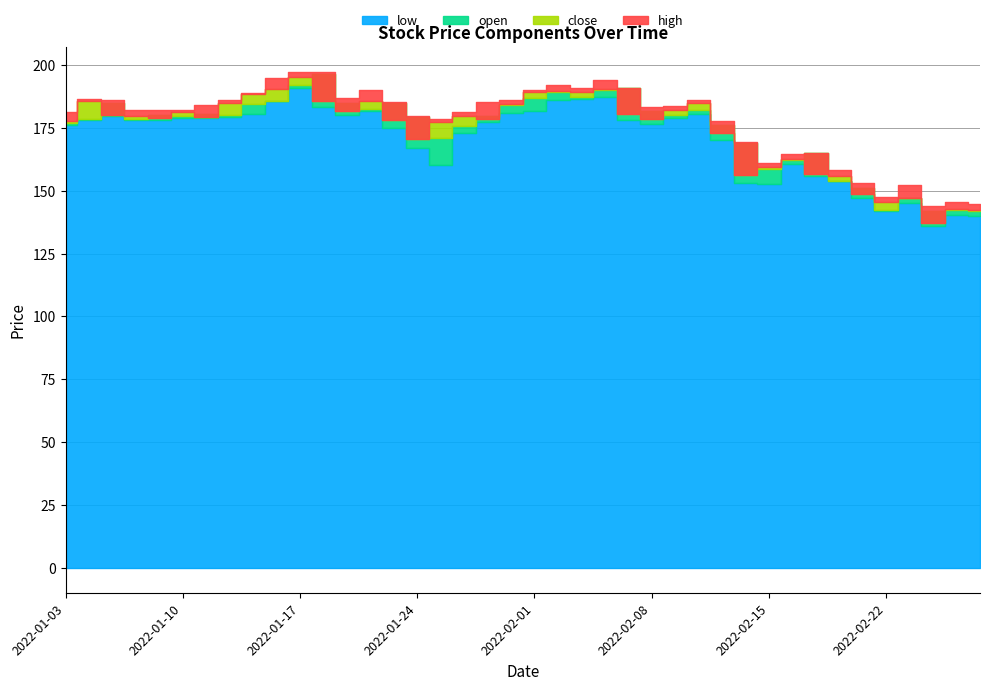

Reading left to right, what are all the values shown in this chart?

low: 2022-01-03=176.0	2022-01-04=178.0	2022-01-05=179.5	2022-01-06=178.2	2022-01-07=178.1	2022-01-10=178.7	2022-01-11=178.8	2022-01-12=179.2	2022-01-13=180.4	2022-01-14=185.5	2022-01-17=191.0	2022-01-18=183.2	2022-01-19=180.2	2022-01-20=181.7	2022-01-21=174.8	2022-01-24=167.1	2022-01-25=160.2	2022-01-27=173.0	2022-01-28=177.1	2022-01-31=180.8	2022-02-01=181.7	2022-02-02=186.0	2022-02-03=186.5	2022-02-04=187.3	2022-02-07=178.1	2022-02-08=176.6	2022-02-09=178.9	2022-02-10=180.3	2022-02-11=170.0	2022-02-14=153.0	2022-02-15=152.4	2022-02-16=160.8	2022-02-17=155.9	2022-02-18=153.7	2022-02-21=147.2	2022-02-22=142.0	2022-02-23=145.2	2022-02-24=136.1	2022-02-25=140.5	2022-02-28=140.1
open: 2022-01-03=177.0	2022-01-04=178.5	2022-01-05=185.0	2022-01-06=178.5	2022-01-07=180.0	2022-01-10=179.8	2022-01-11=180.6	2022-01-12=180.1	2022-01-13=184.6	2022-01-14=185.5	2022-01-17=191.9	2022-01-18=196.5	2022-01-19=185.0	2022-01-20=182.6	2022-01-21=184.8	2022-01-24=179.3	2022-01-25=170.8	2022-01-27=175.9	2022-01-28=179.6	2022-01-31=183.9	2022-02-01=187.0	2022-02-02=189.2	2022-02-03=187.2	2022-02-04=190.0	2022-02-07=191.0	2022-02-08=181.8	2022-02-09=179.9	2022-02-10=182.0	2022-02-11=176.0	2022-02-14=169.0	2022-02-15=158.7	2022-02-16=162.0	2022-02-17=164.9	2022-02-18=153.7	2022-02-21=151.1	2022-02-22=142.5	2022-02-23=147.0	2022-02-24=142.0	2022-02-25=142.5	2022-02-28=141.9
close: 2022-01-03=177.8	2022-01-04=185.4	2022-01-05=180.2	2022-01-06=179.6	2022-01-07=178.9	2022-01-10=181.4	2022-01-11=179.2	2022-01-12=184.8	2022-01-13=188.3	2022-01-14=190.4	2022-01-17=195.2	2022-01-18=185.7	2022-01-19=181.6	2022-01-20=185.8	2022-01-21=178.2	2022-01-24=170.6	2022-01-25=177.2	2022-01-27=179.6	2022-01-28=178.3	2022-01-31=184.3	2022-02-01=189.1	2022-02-02=189.8	2022-02-03=189.2	2022-02-04=190.3	2022-02-07=180.5	2022-02-08=178.5	2022-02-09=181.9	2022-02-10=185.0	2022-02-11=172.8	2022-02-14=156.1	2022-02-15=159.6	2022-02-16=162.7	2022-02-17=156.4	2022-02-18=155.8	2022-02-21=148.6	2022-02-22=145.4	2022-02-23=147.0	2022-02-24=137.2	2022-02-25=142.7	2022-02-28=142.2
high: 2022-01-03=181.4	2022-01-04=186.5	2022-01-05=186.0	2022-01-06=182.0	2022-01-07=182.0	2022-01-10=182.0	2022-01-11=184.0	2022-01-12=186.0	2022-01-13=189.0	2022-01-14=194.9	2022-01-17=197.0	2022-01-18=197.3	2022-01-19=186.7	2022-01-20=190.2	2022-01-21=185.4	2022-01-24=179.8	2022-01-25=178.4	2022-01-27=181.3	2022-01-28=185.3	2022-01-31=186.0	2022-02-01=190.0	2022-02-02=191.9	2022-02-03=191.0	2022-02-04=193.9	2022-02-07=191.0	2022-02-08=183.3	2022-02-09=183.8	2022-02-10=186.0	2022-02-11=177.5	2022-02-14=169.3	2022-02-15=160.9	2022-02-16=164.7	2022-02-17=164.9	2022-02-18=158.2	2022-02-21=153.1	2022-02-22=147.6	2022-02-23=152.2	2022-02-24=143.9	2022-02-25=145.3	2022-02-28=144.6